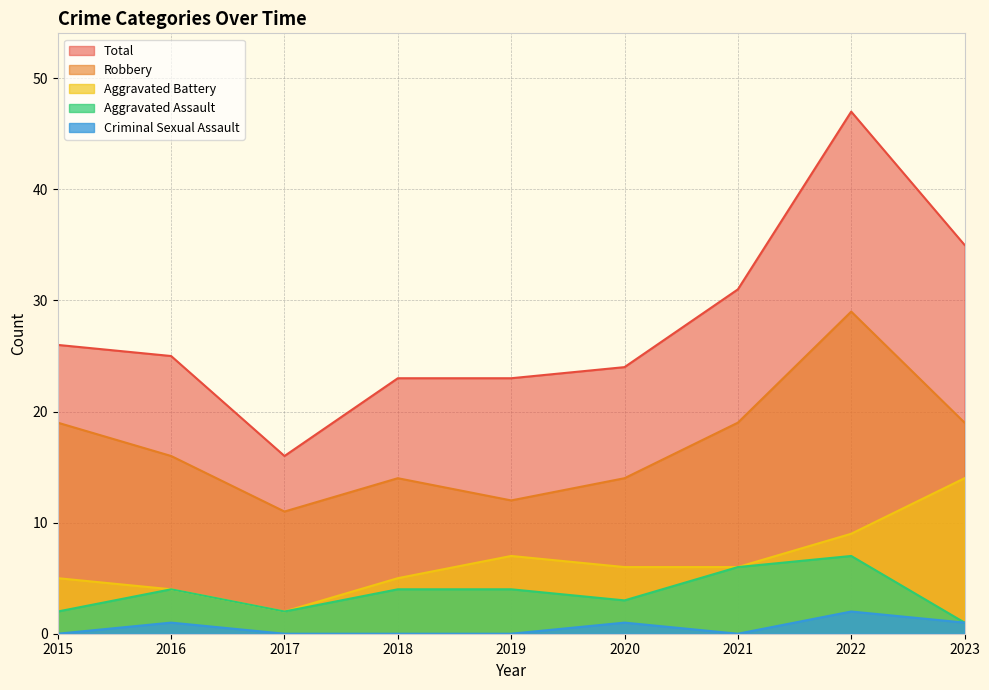

At which label is Aggravated Battery closest to 8?

2019